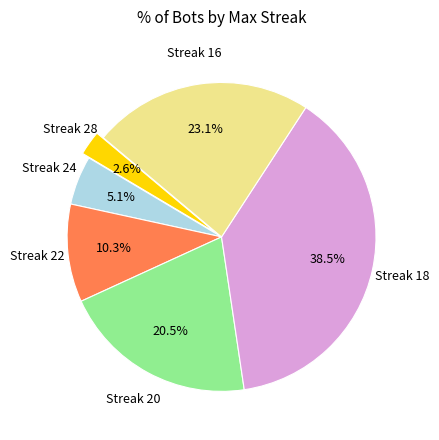

To the nearest percent, what is the average slice percentage?

17%